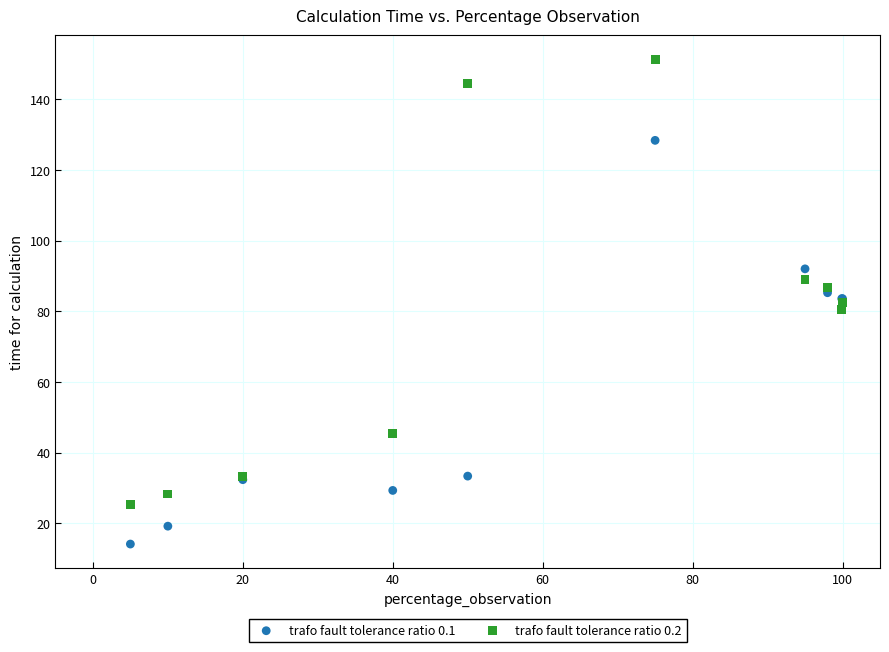

Which series has the widest spread of Y values?

trafo fault tolerance ratio 0.2